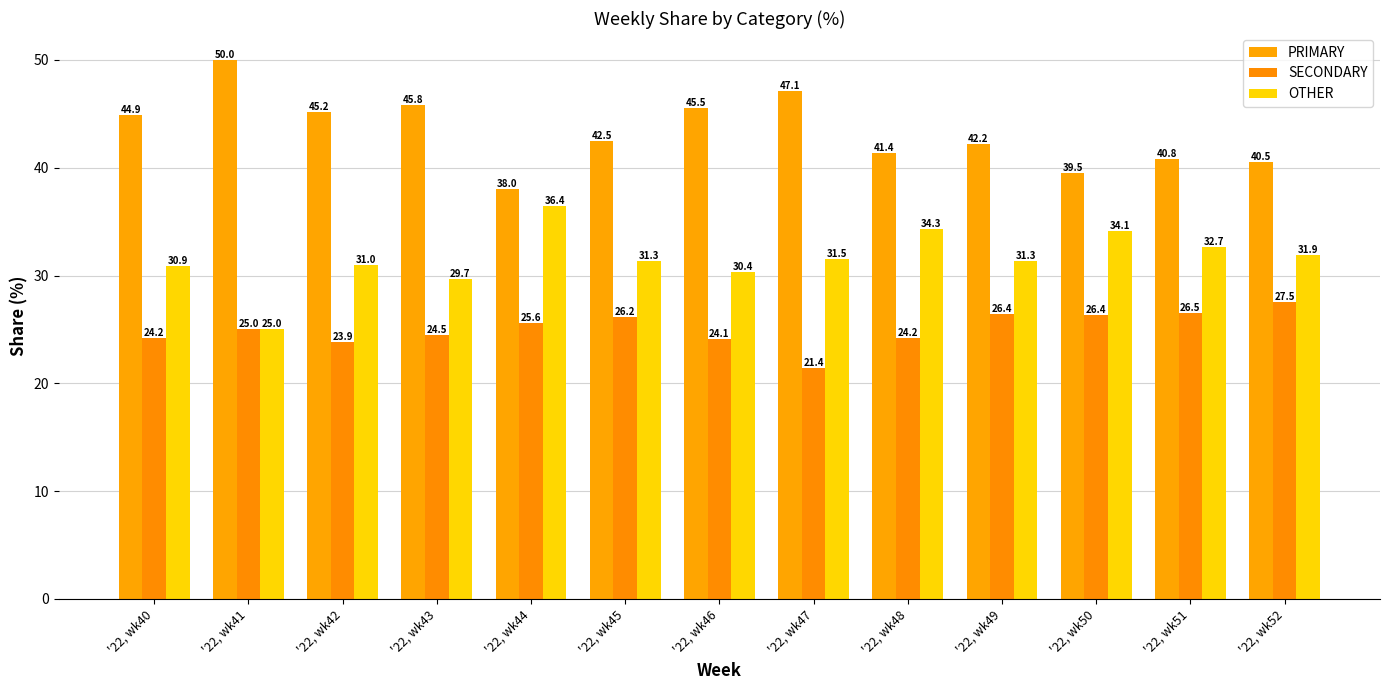

Between '22, wk52 and '22, wk45, which is larger?

'22, wk45